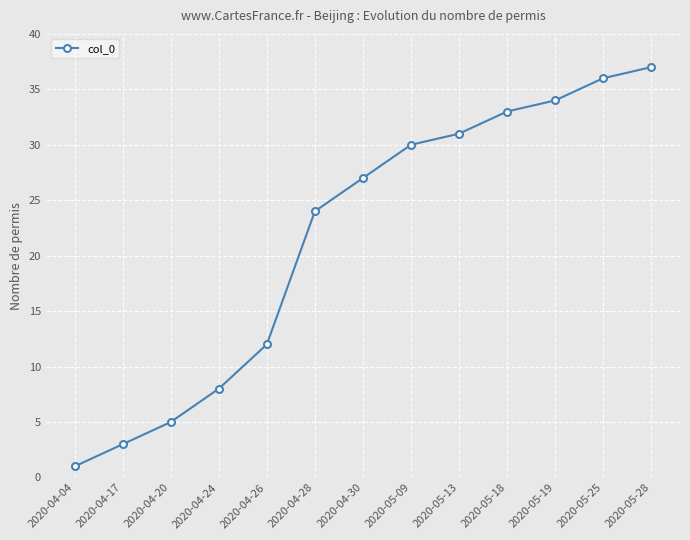

Count the number of data series in this chart.

1